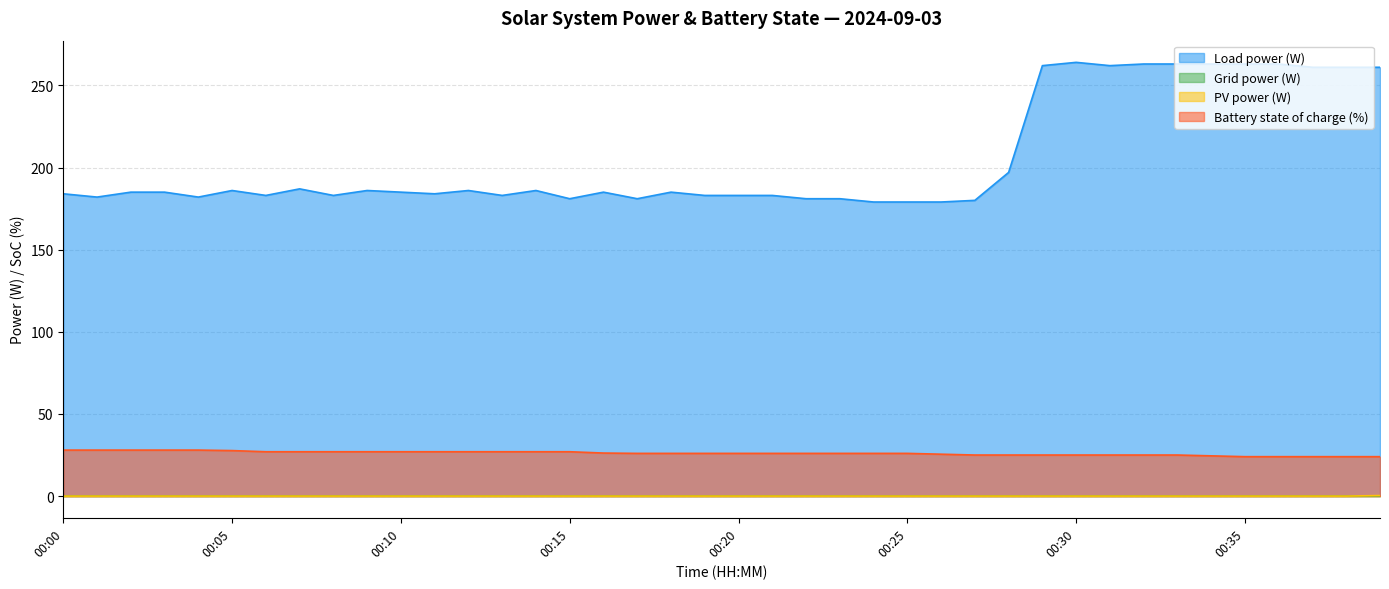

Which series has the largest total across all categories?

Load power (W)